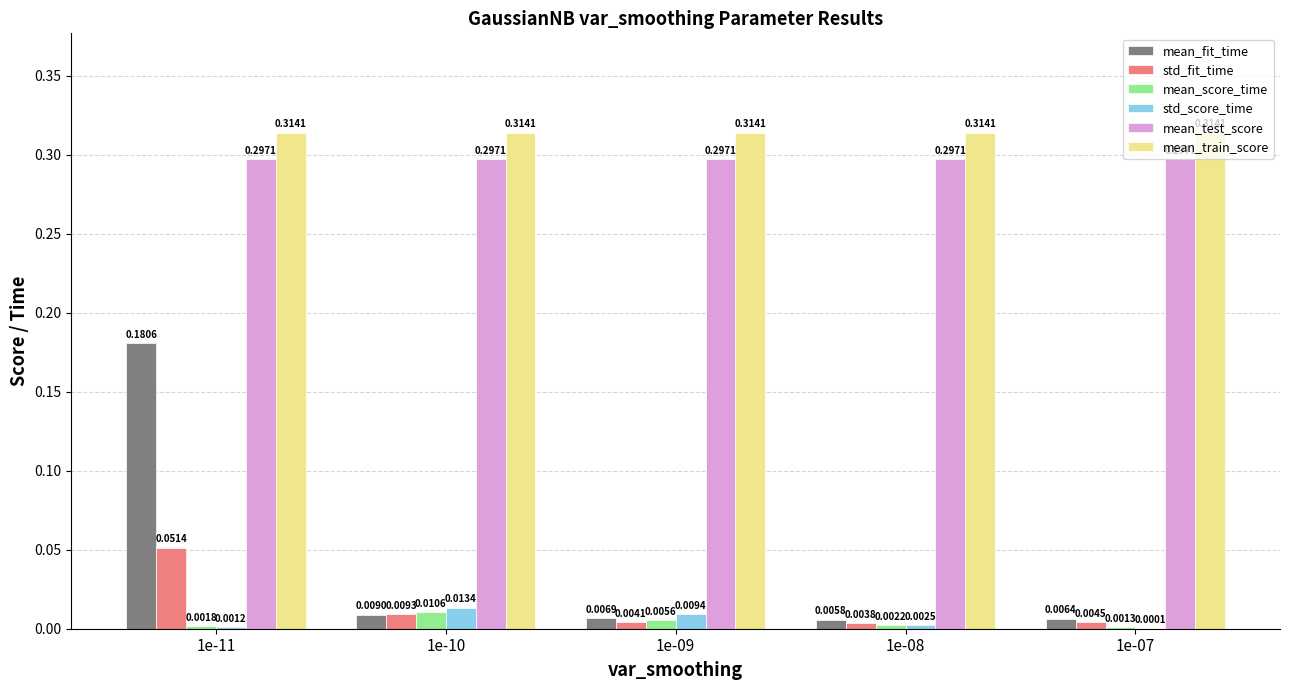

At which category is the sum across all series the highest?

1e-11